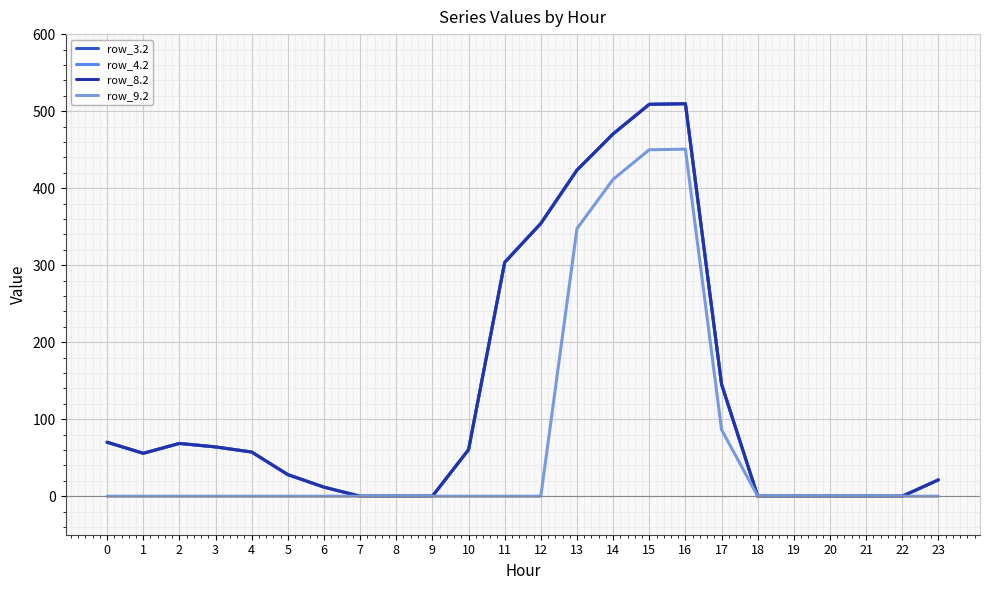

Does the chart display data point markers on the line(s)?

No